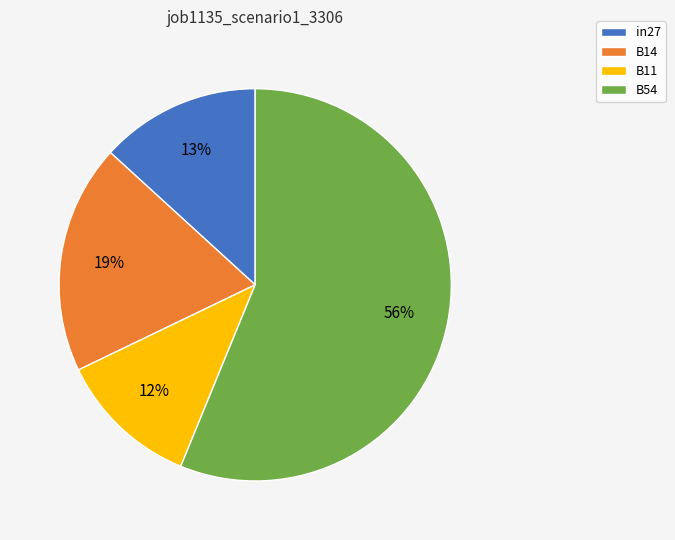

To the nearest percent, what is the average slice percentage?

25%